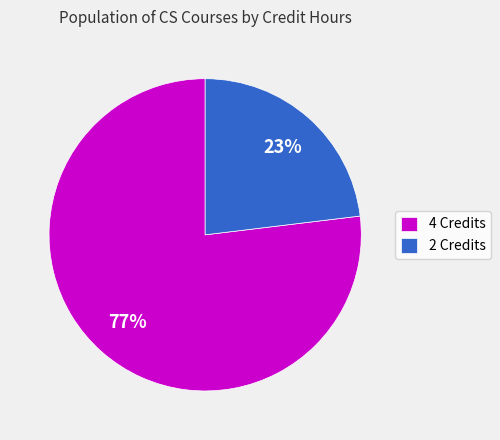

To the nearest percent, what is the combined percentage of 2 Credits and 4 Credits?

100%